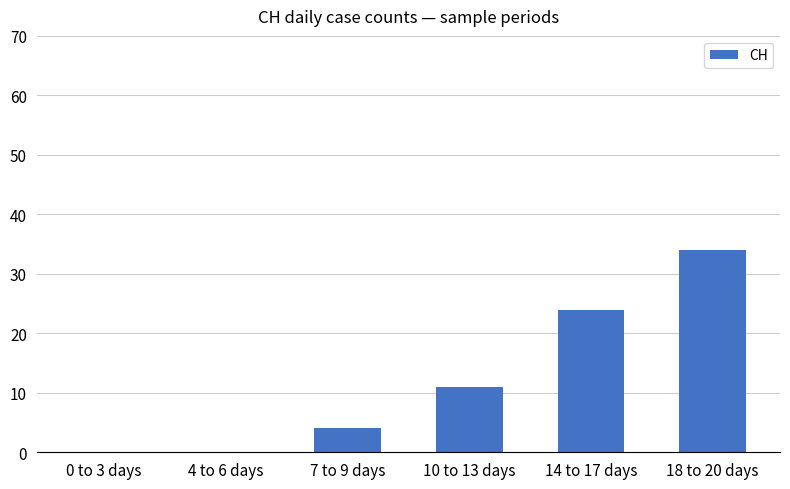

Approximately how many times larger is the value at 14 to 17 days compared to 7 to 9 days?

6.0